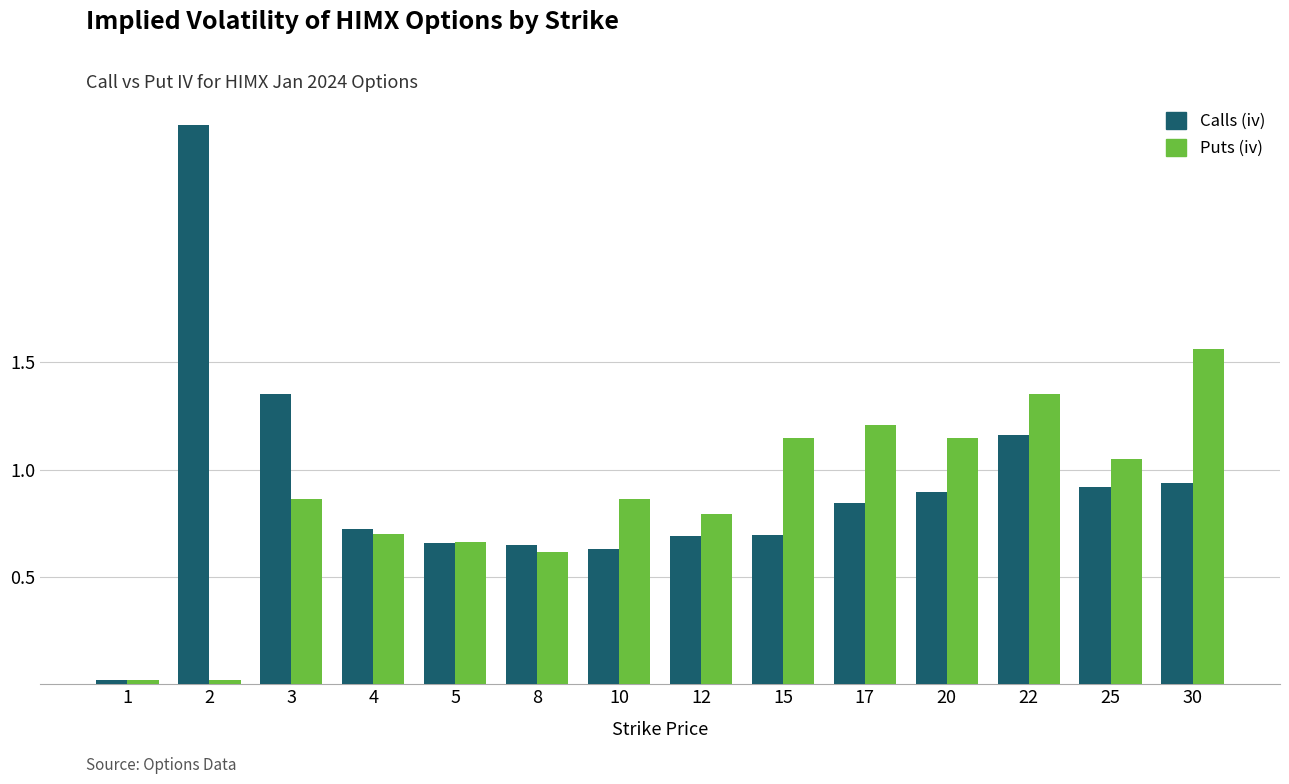

Rank the series at 22 from lowest to highest value.

Calls (iv), Puts (iv)